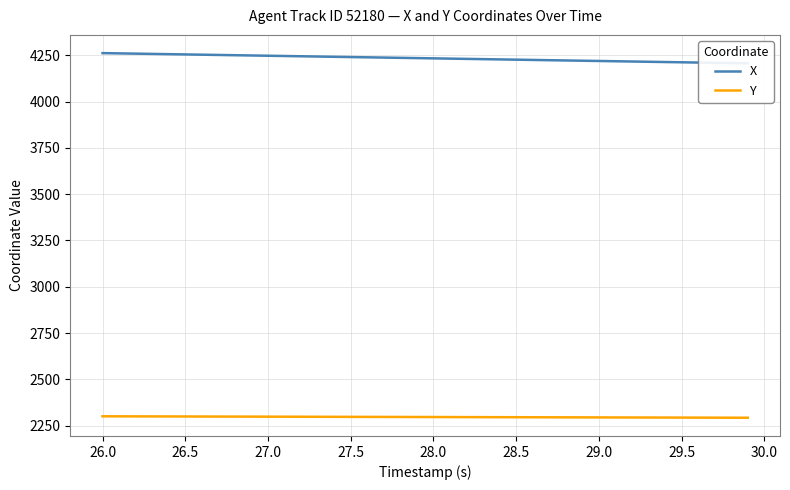

What is the lowest value of the Y series?

2292.5